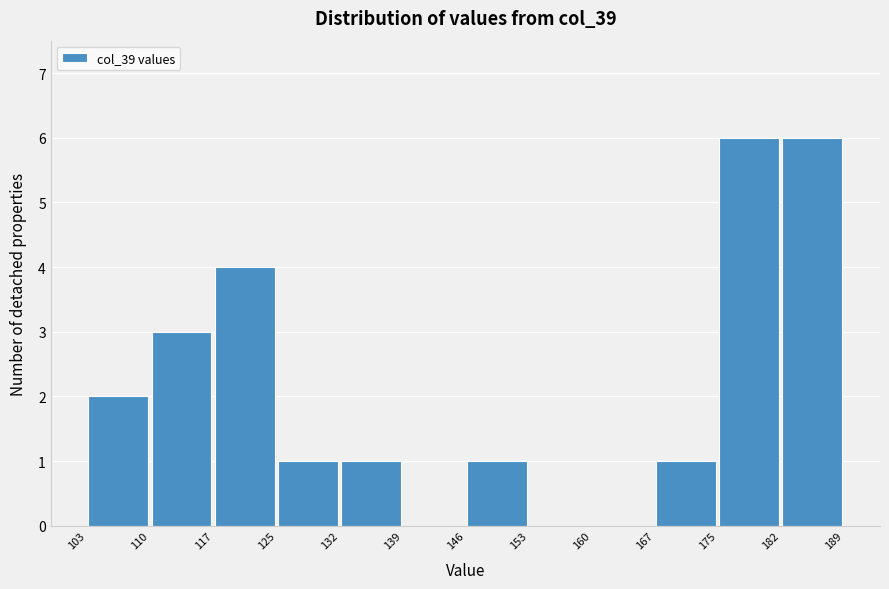

Reading left to right, list every bar in this chart as the range it spans on the x-axis followed by its height. The values are not printed on the chart, so give them approximately, as read against the axis.

103 to 110: 2
110 to 117: 3
117 to 125: 4
125 to 132: 1
132 to 139: 1
139 to 146: 0
146 to 153: 1
153 to 160: 0
160 to 167: 0
167 to 175: 1
175 to 182: 6
182 to 189: 6